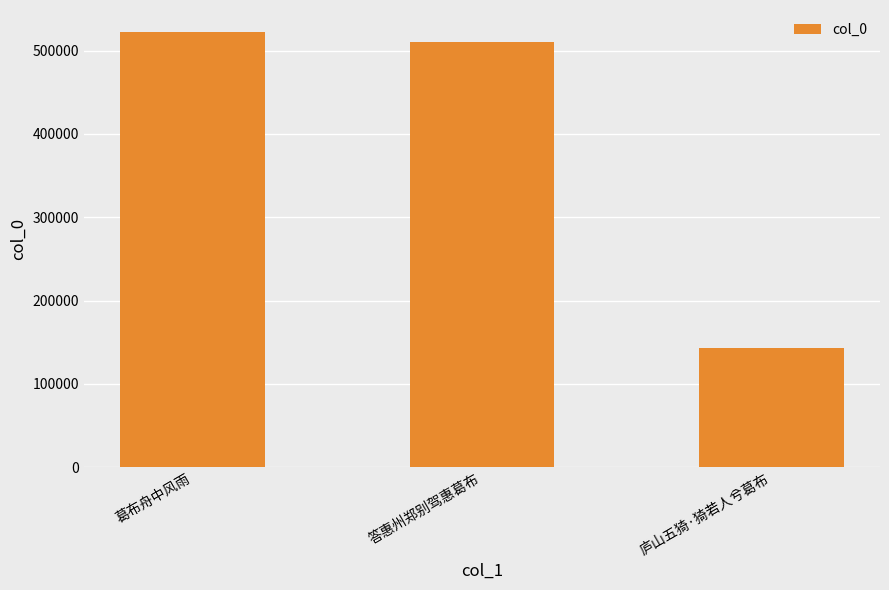

What is the sum of the values at 庐山五猗·猗若人兮葛布 and 答惠州郑别驾惠葛布?

653501